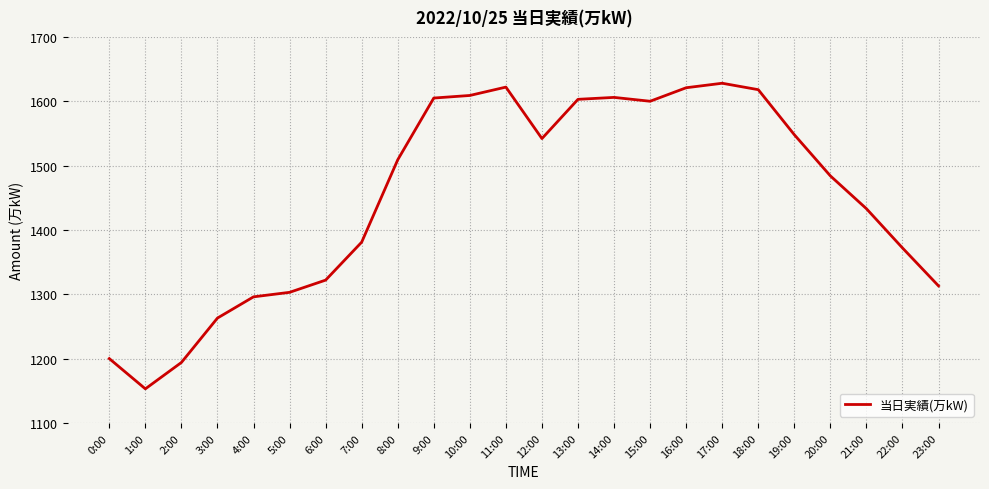

What is the difference between the values at 22:00 and 21:00?

61